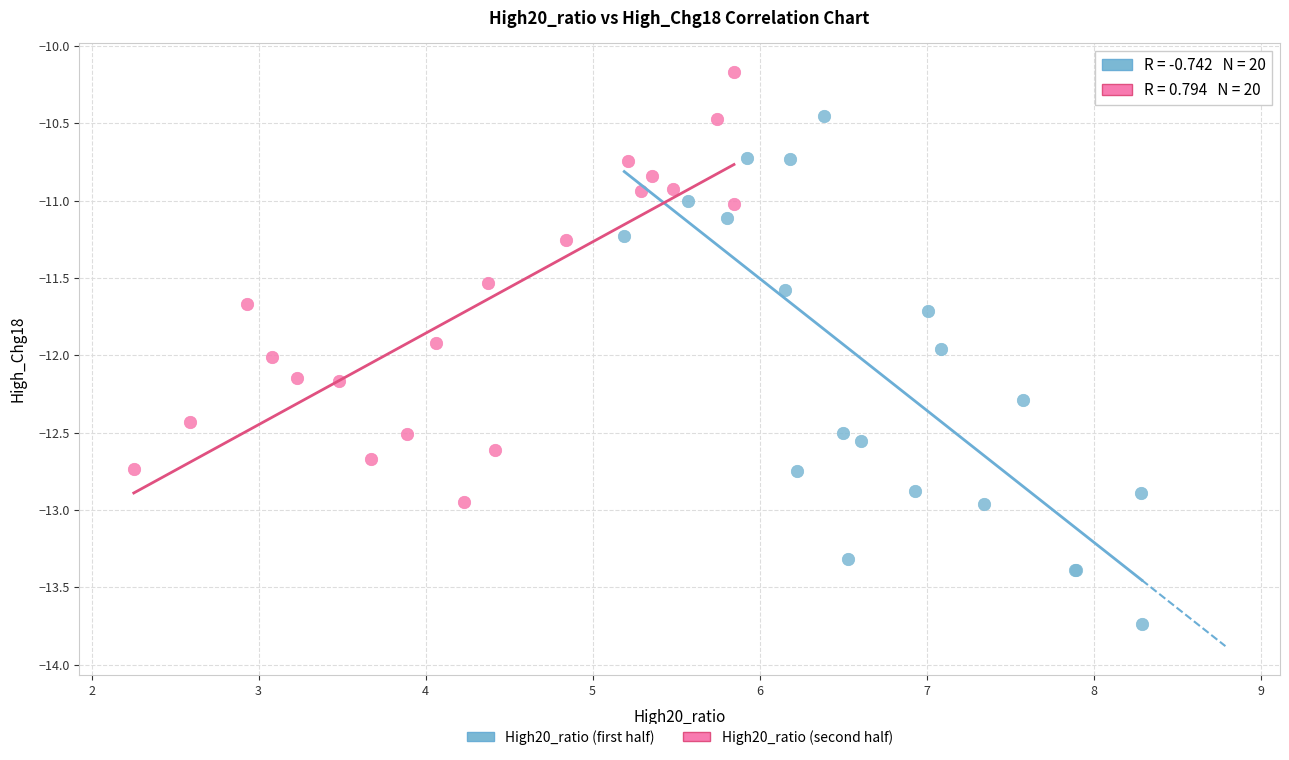

Which series has the widest spread of Y values?

High20_ratio (first half)